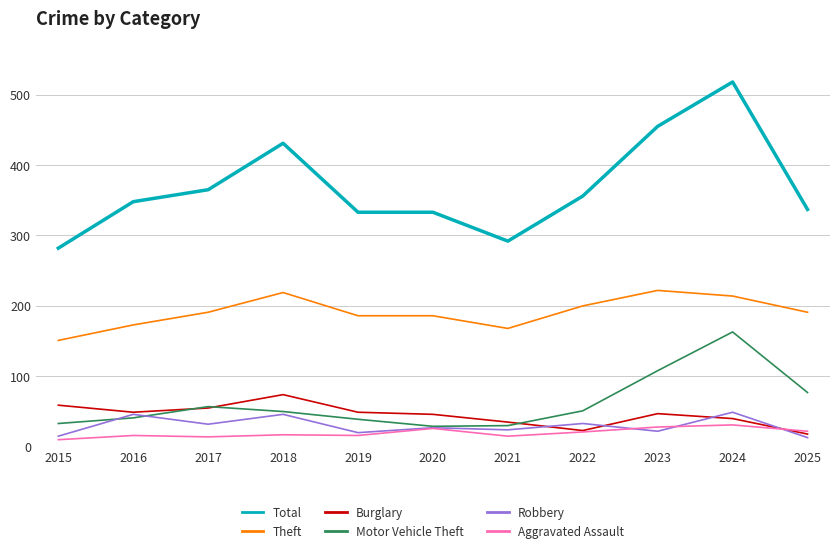

Which series has the widest spread of values?

Total